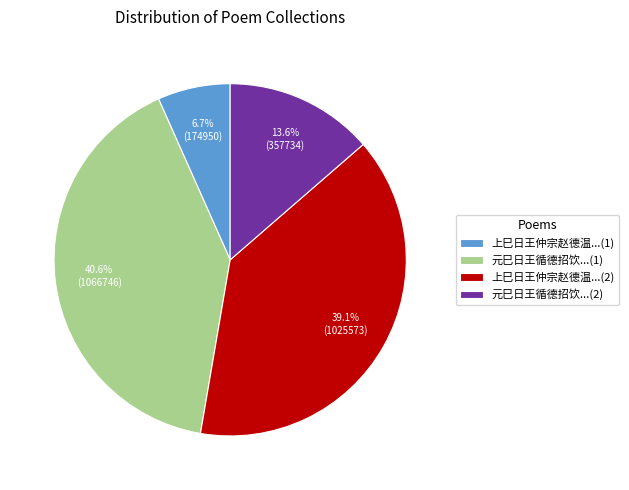

How many slices are in this pie chart?

4